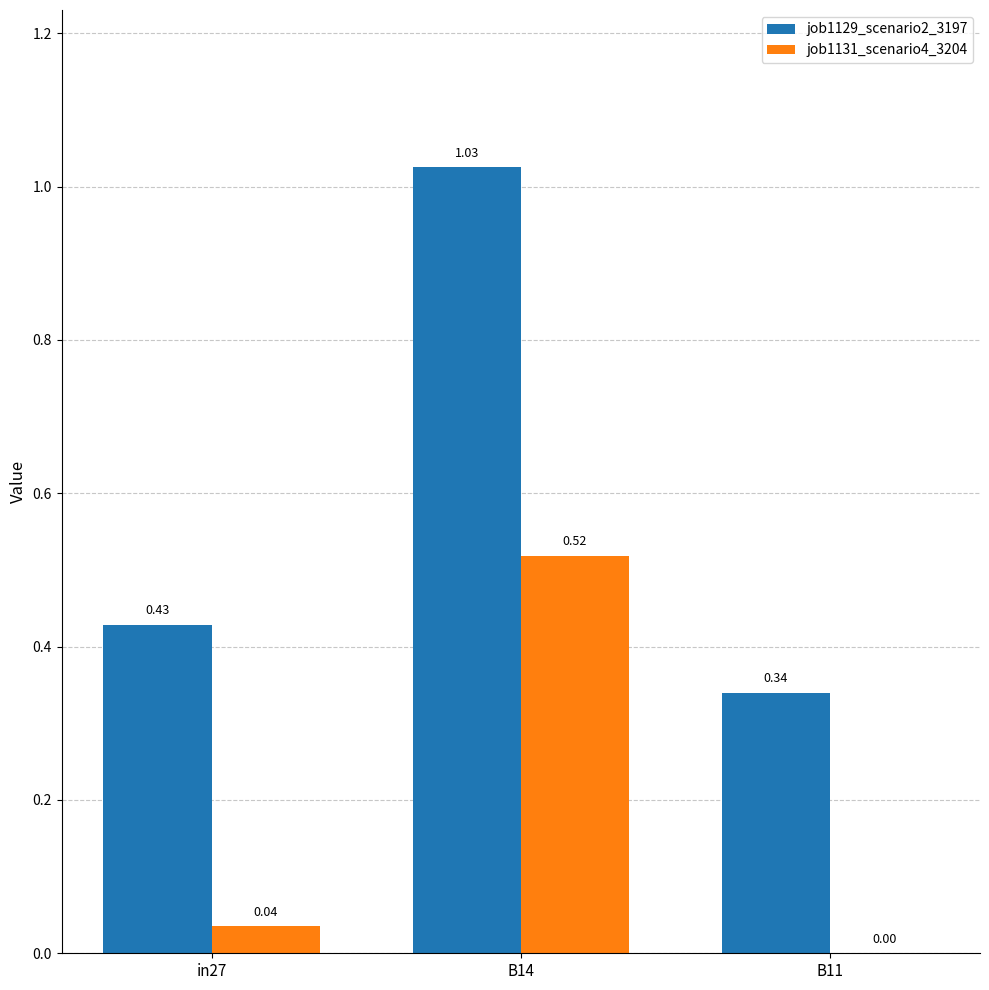

Between in27 and B14, which series saw the biggest shift?

job1129_scenario2_3197